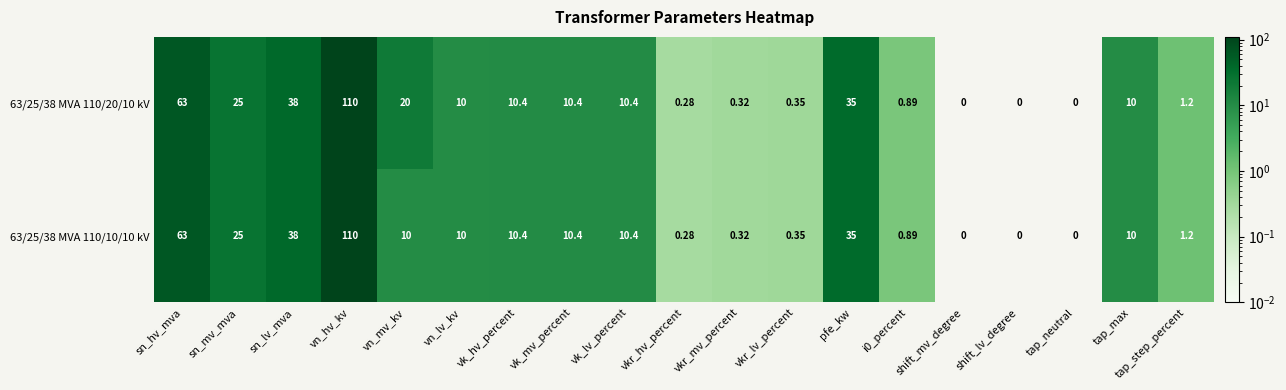

Where does the 63/25/38 MVA 110/20/10 kV series first go above 10?

sn_hv_mva